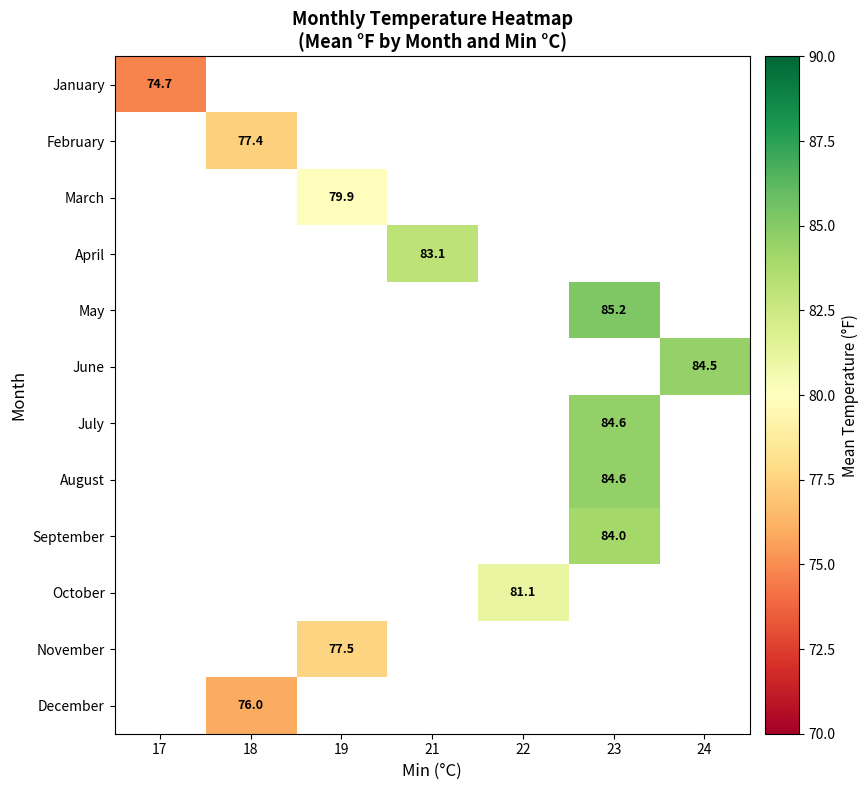

At how many categories does at least one series exceed 75?

6